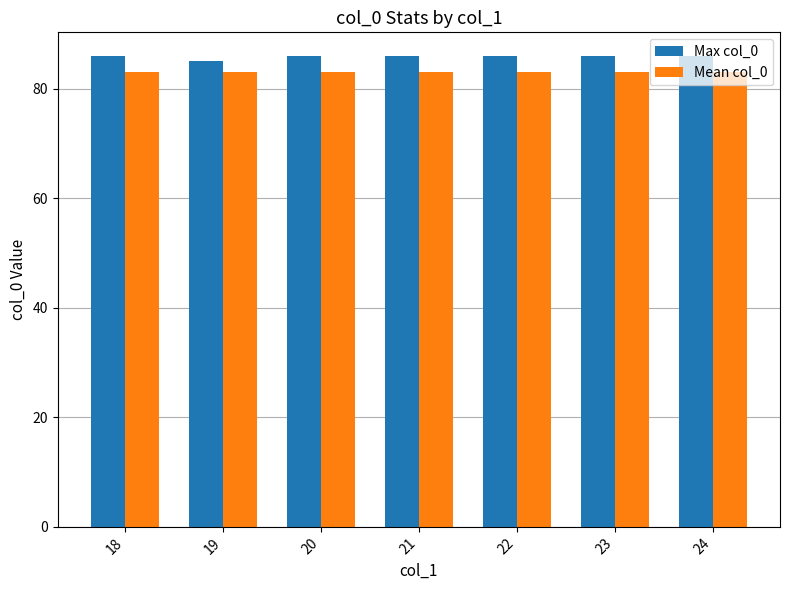

What is the total value across all series at 20?

169